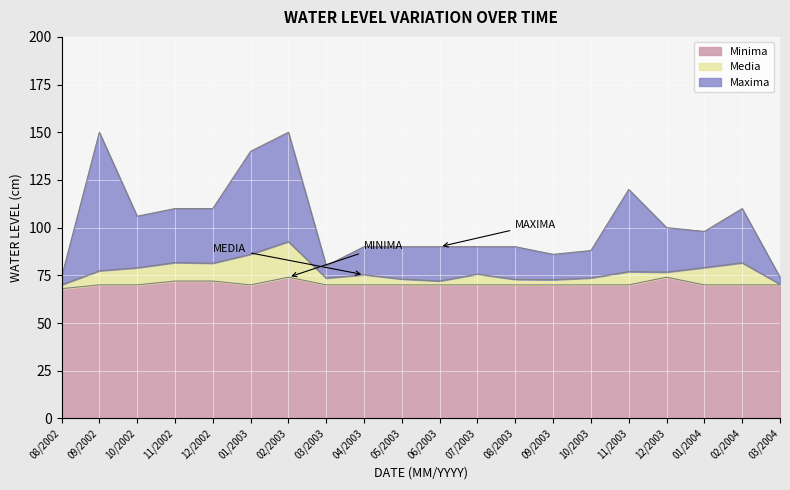

Which series changed the most between 10/2002 and 06/2003?

Maxima